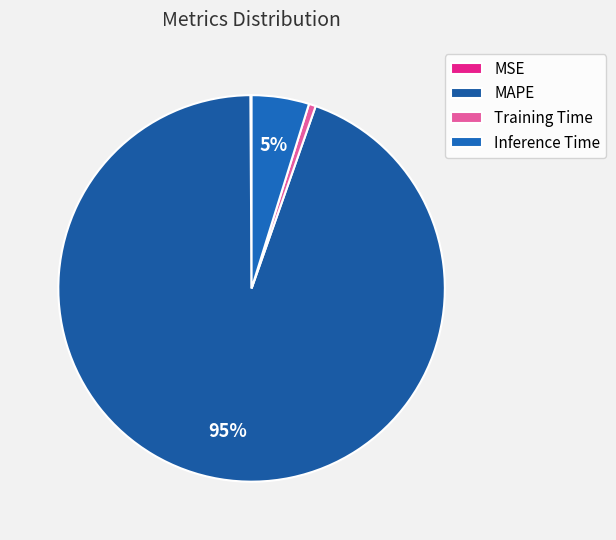

What percentage do Training Time and MSE together represent?

0.7%